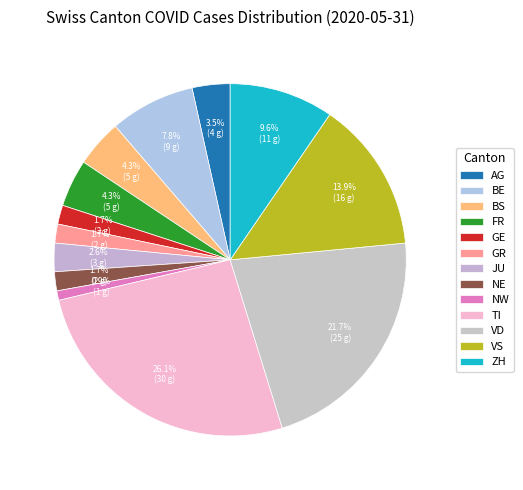

What is the largest slice in the pie chart?

TI